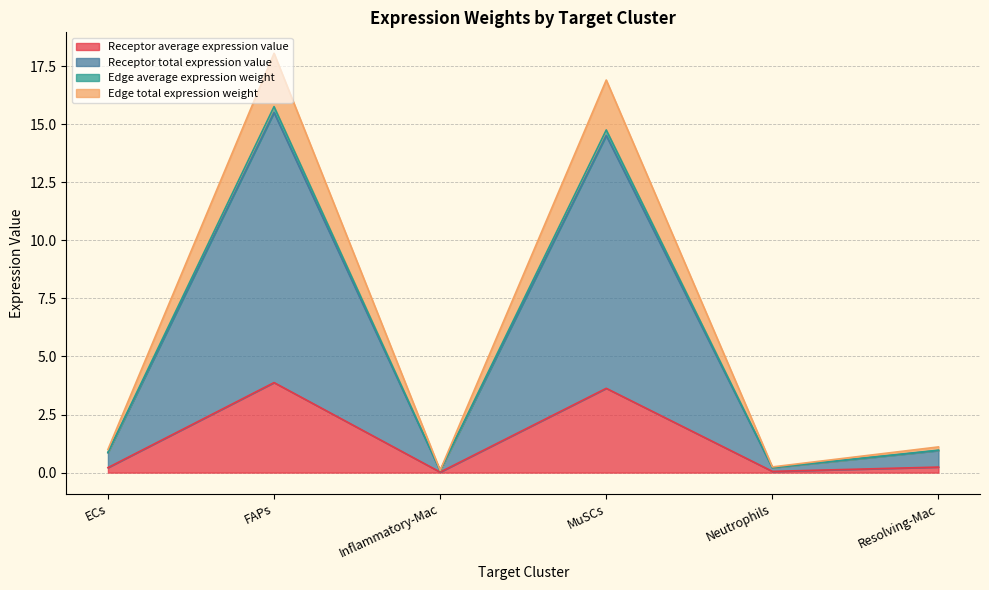

How many lines are shown in the chart?

4